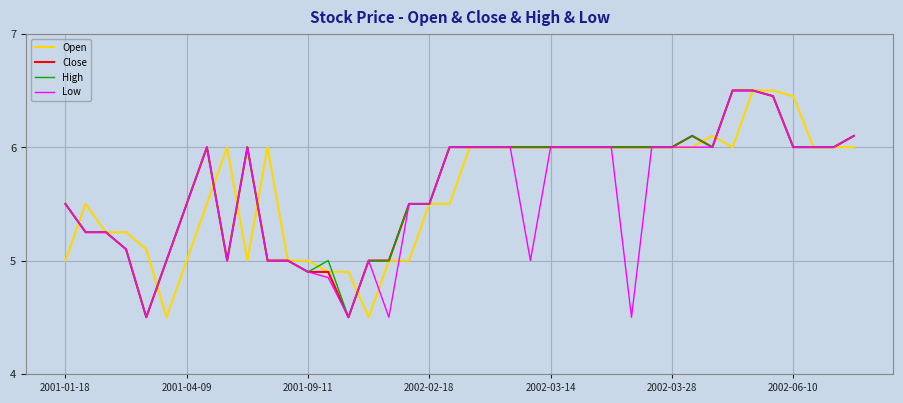

What is the smallest value displayed?

4.5